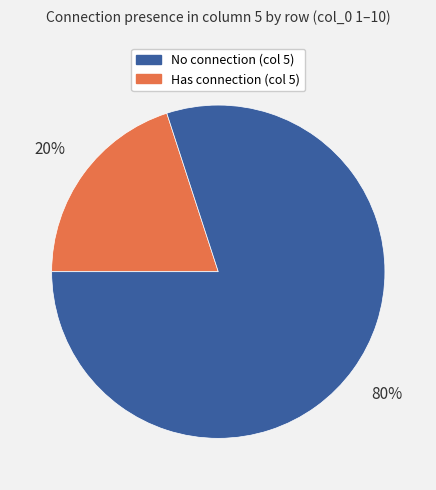

To the nearest percent, what is the average slice percentage?

50%